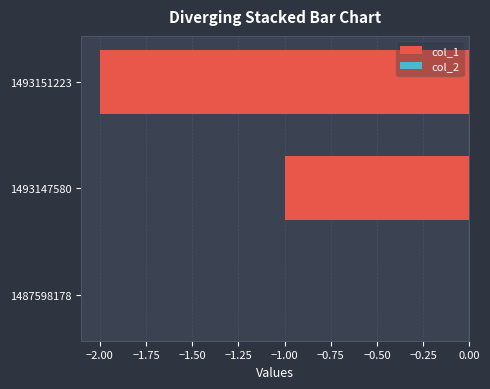

Which label corresponds to the largest value in the chart?

1487598178